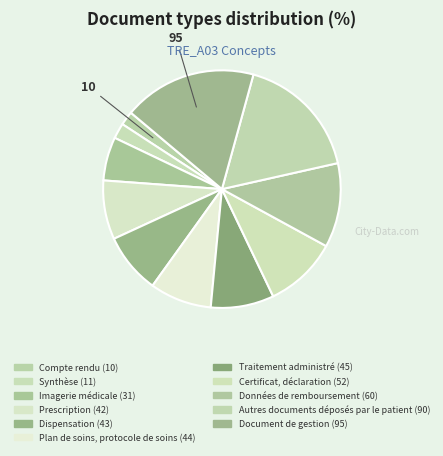

To the nearest percent, what is the difference between the largest and smallest slice percentages?

16%